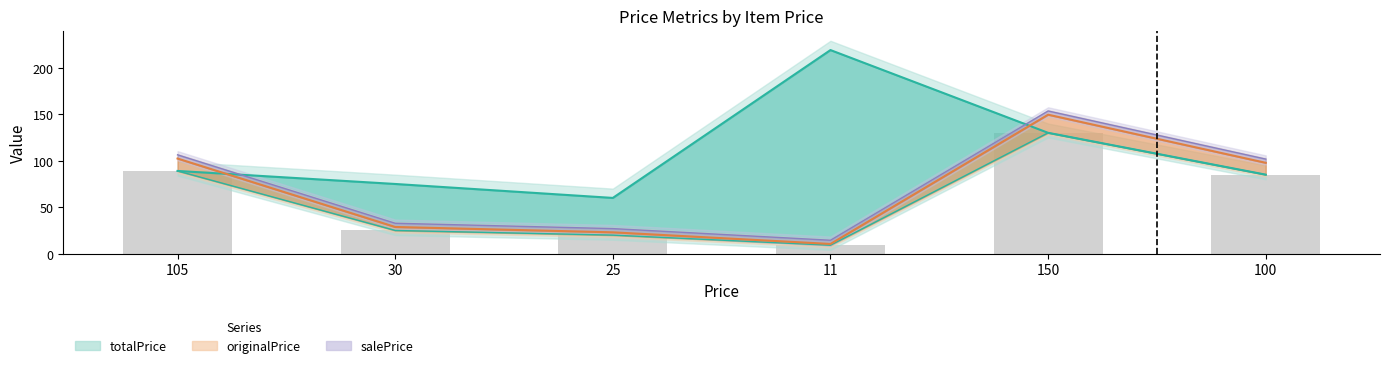

Is the value of salePrice at 25 greater than the value of originalPrice at 11?

Yes